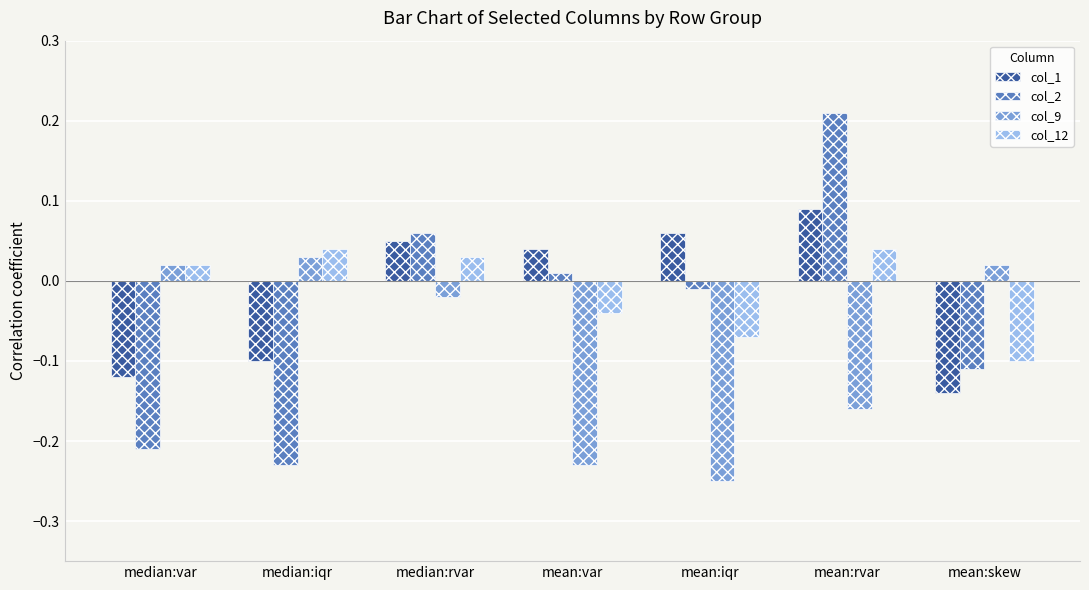

At how many categories does at least one series exceed 0?

7